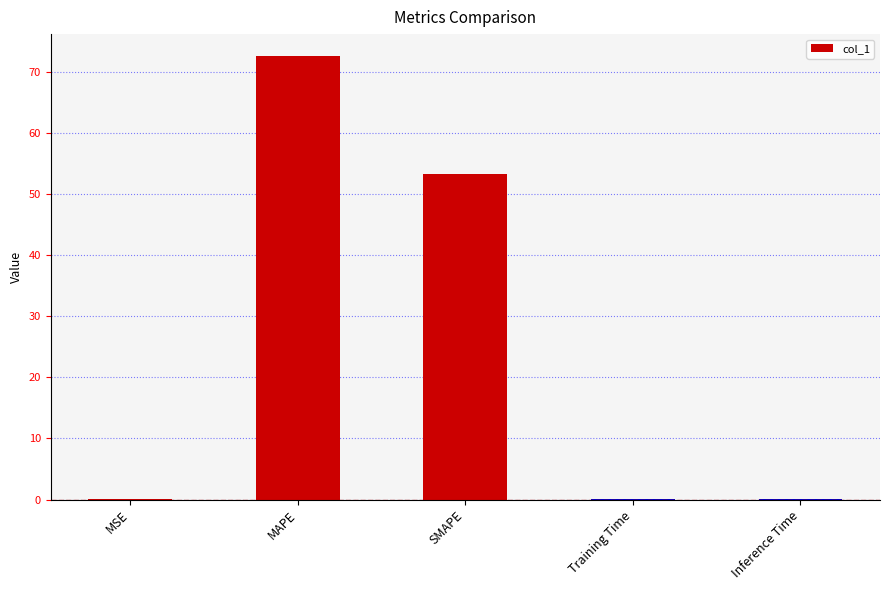

Count the number of data series in this chart.

1